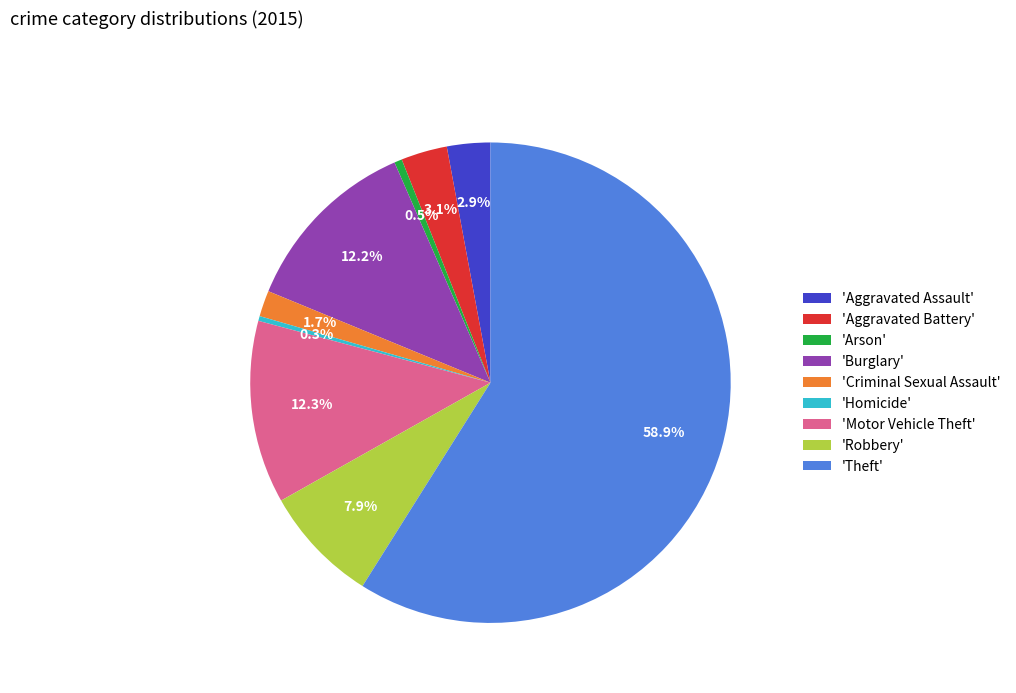

What is the largest slice in the pie chart?

'Theft'